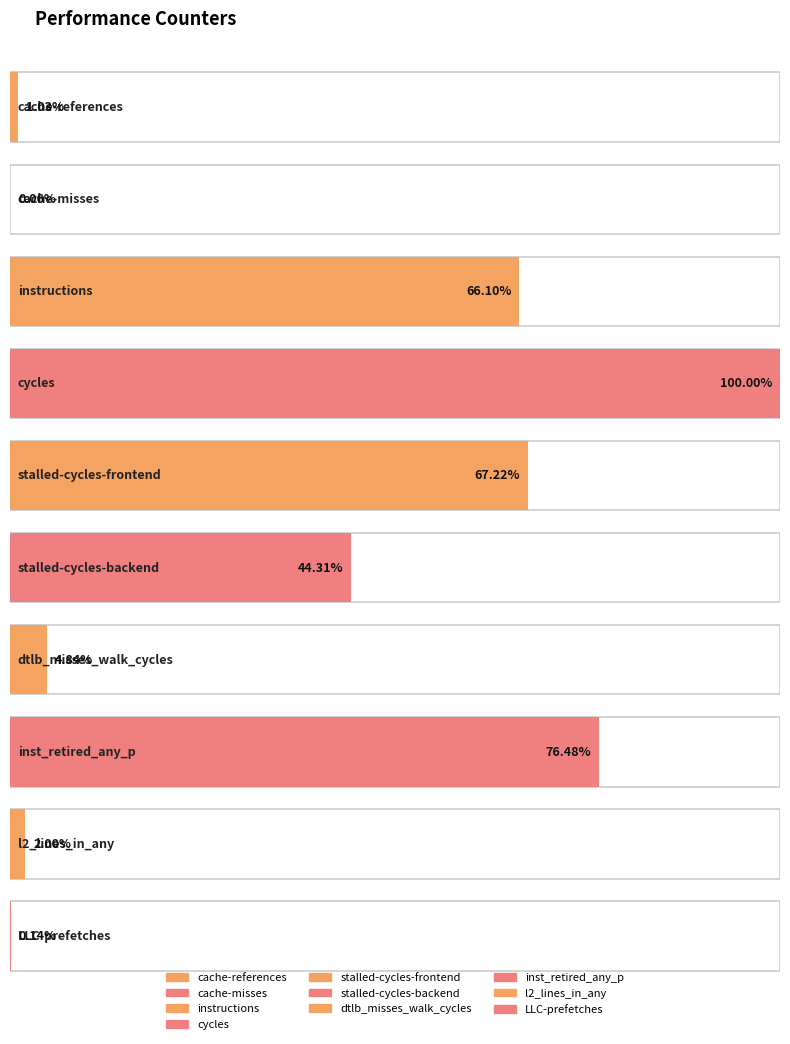

How many values exceed 1527879036?

4